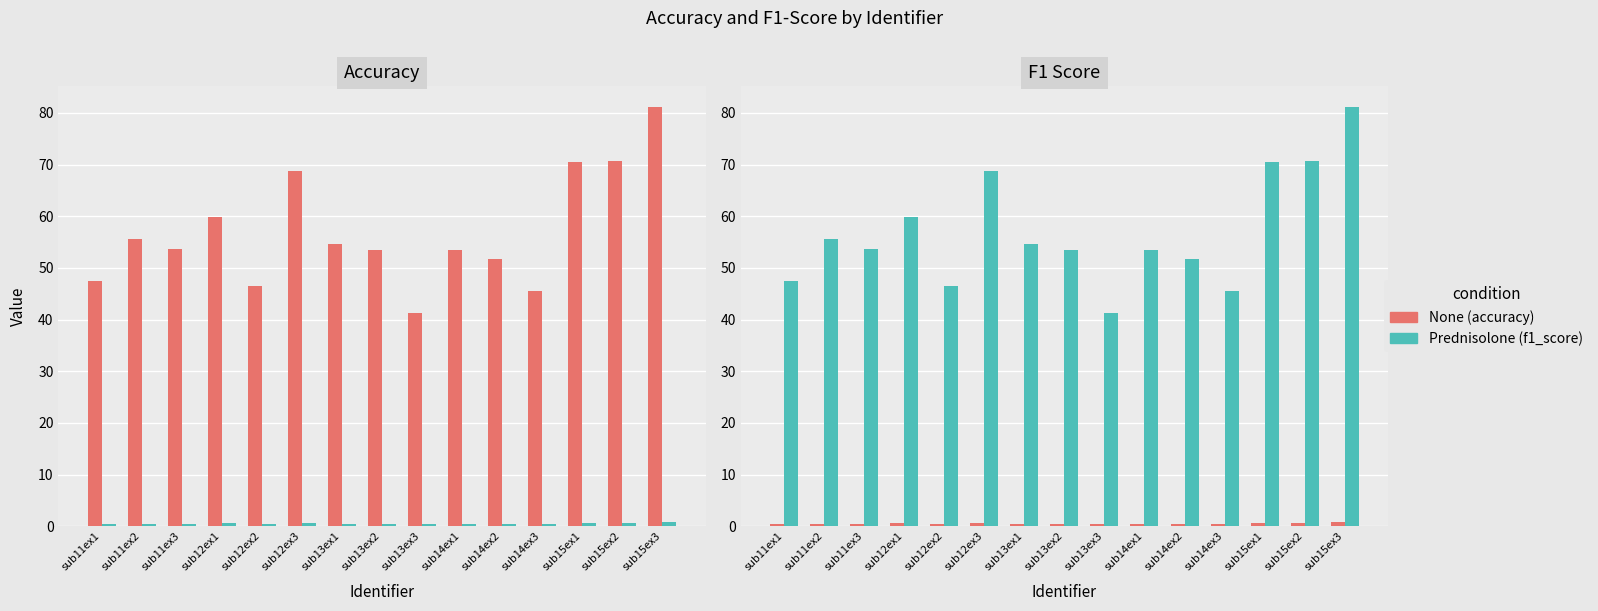

Does the chart contain stacked bars?

No